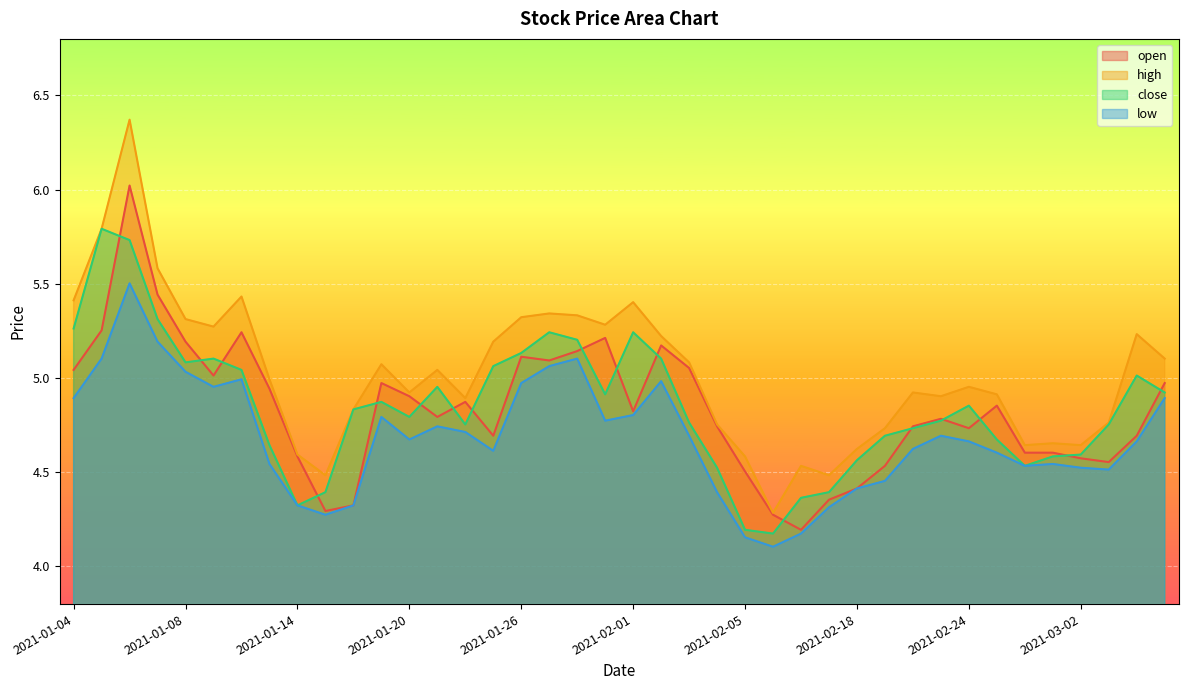

Where is high nearest to the value 5?

2021-01-13